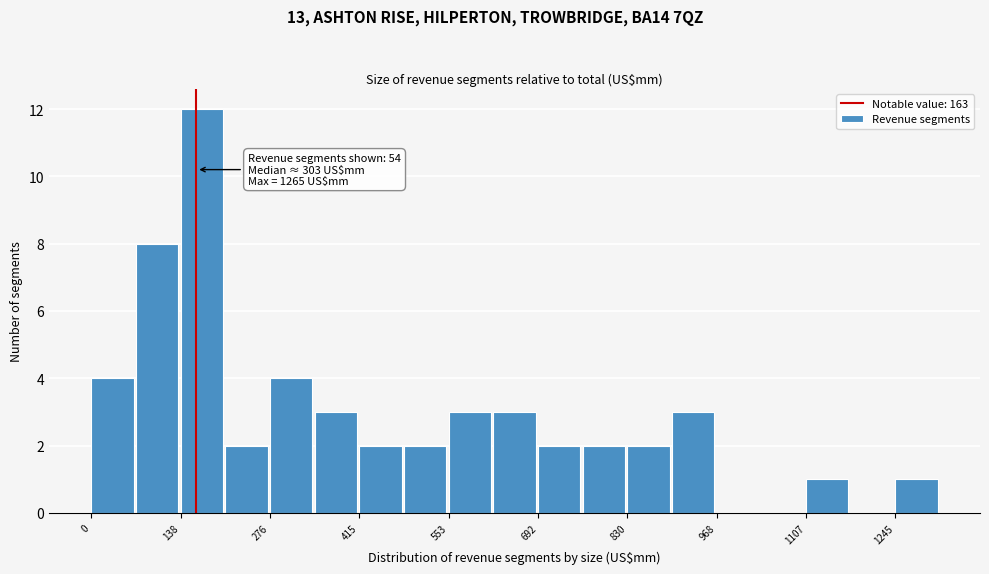

Read against the x-axis, roughly where is the centre of the tallest bar?

180